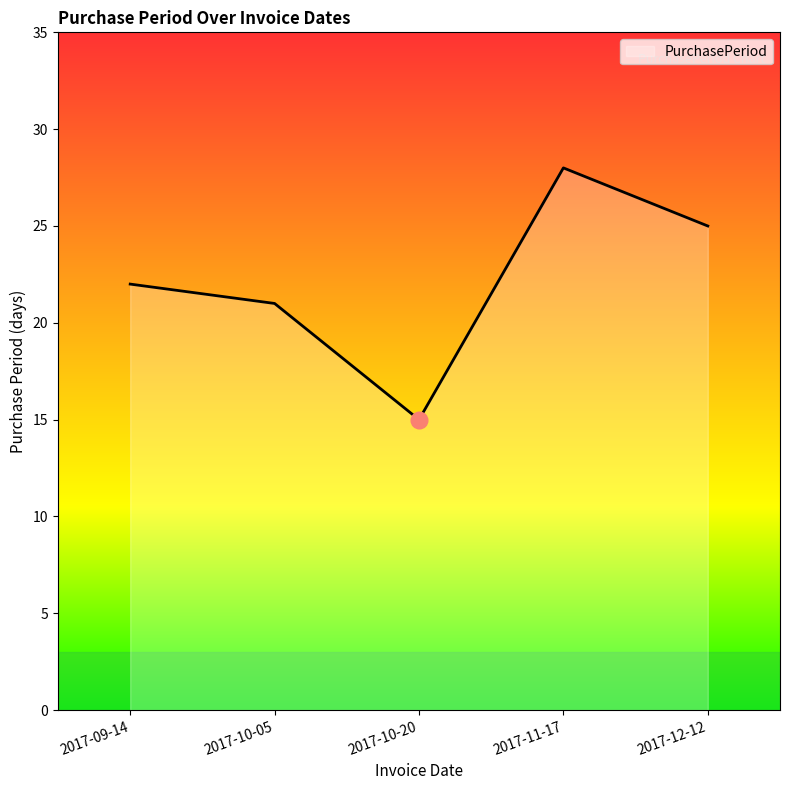

The chart shows a value of 28 at 2017-11-17. True or false?

True